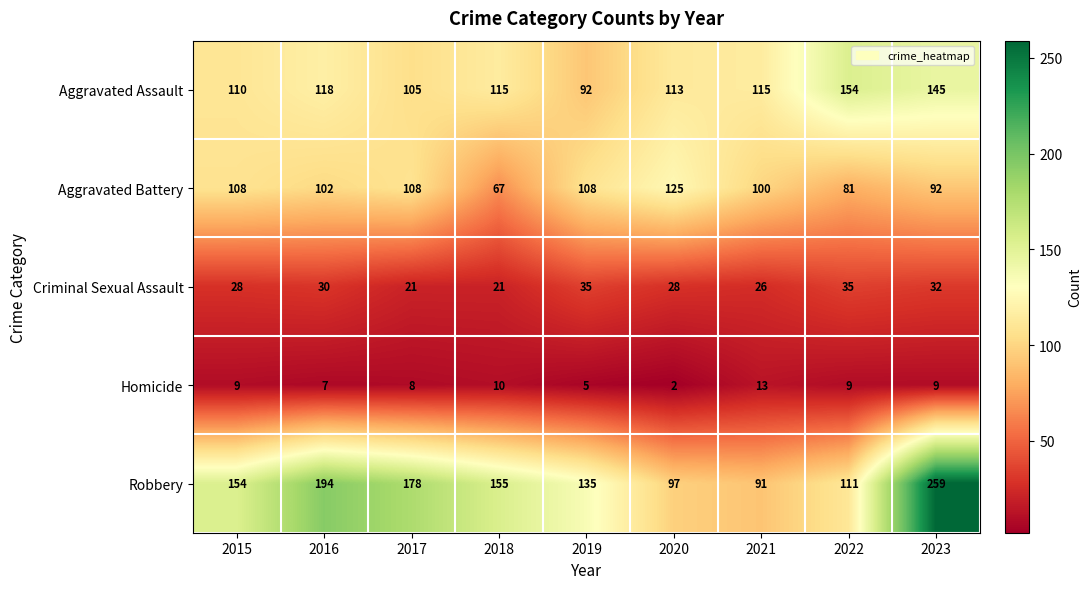

Between 2017 and 2021, which series saw the biggest shift?

Robbery